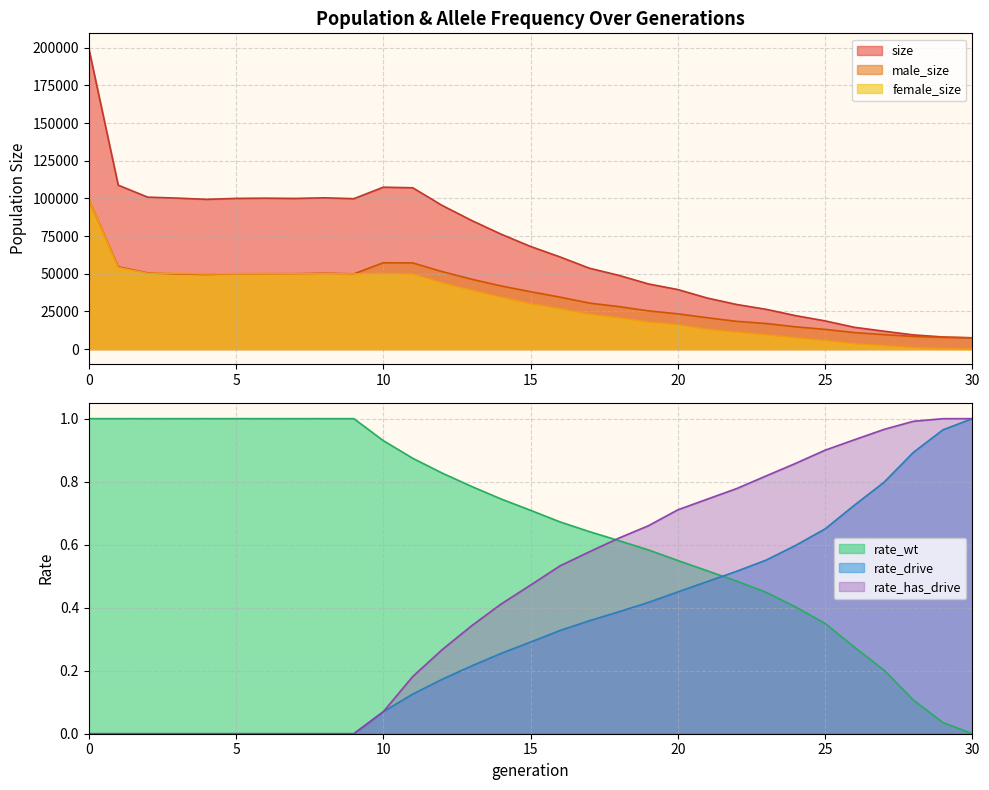

True or false: female_size has more than 2 points higher than both neighbors.

True